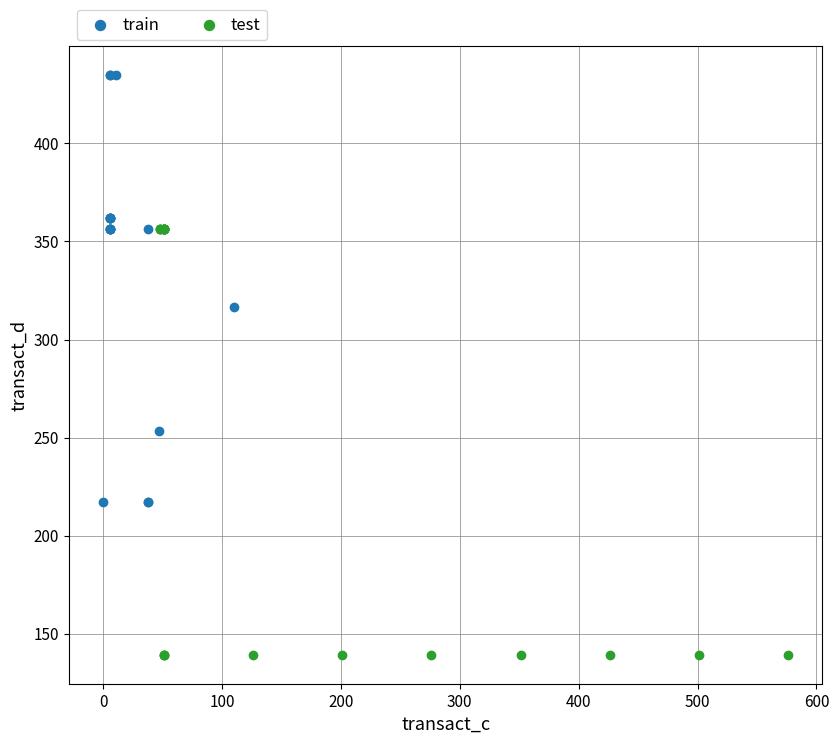

Which series contains the highest Y value?

train